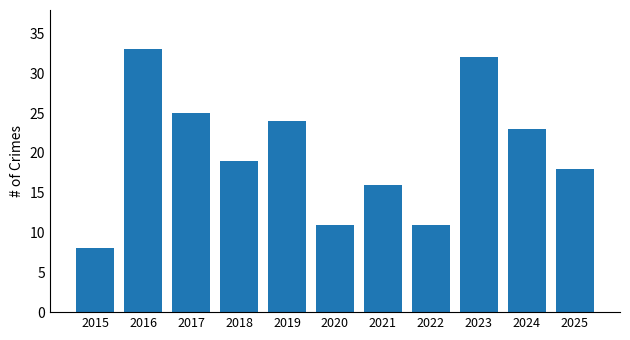

The chart shows a value of 32 at 2023. True or false?

True